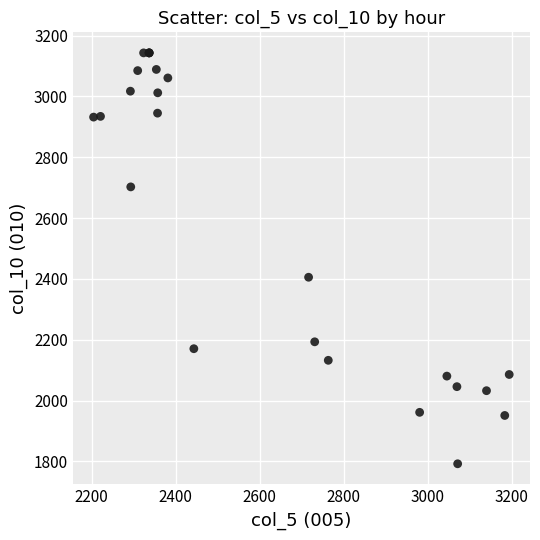

What Y value in the scatter plot is closest to 2467?

2405.5